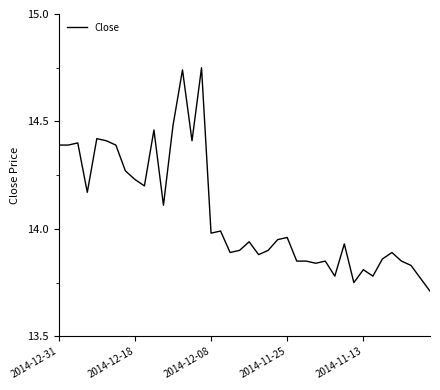

Is it true that the value at 2014-12-31 is 14.4?

True